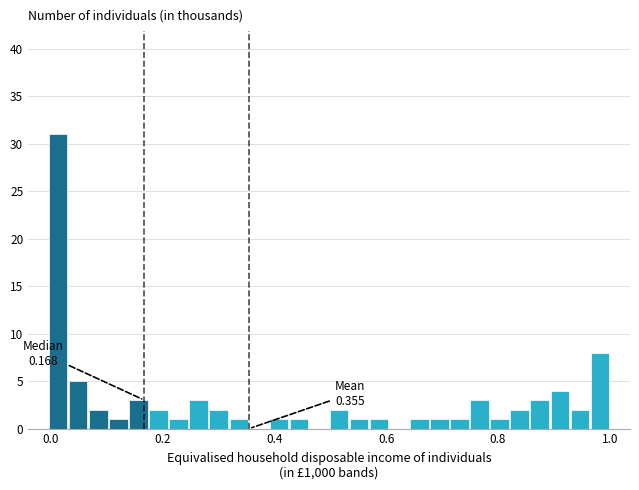

Read against the x-axis, roughly where is the centre of the tallest bar?

0.02